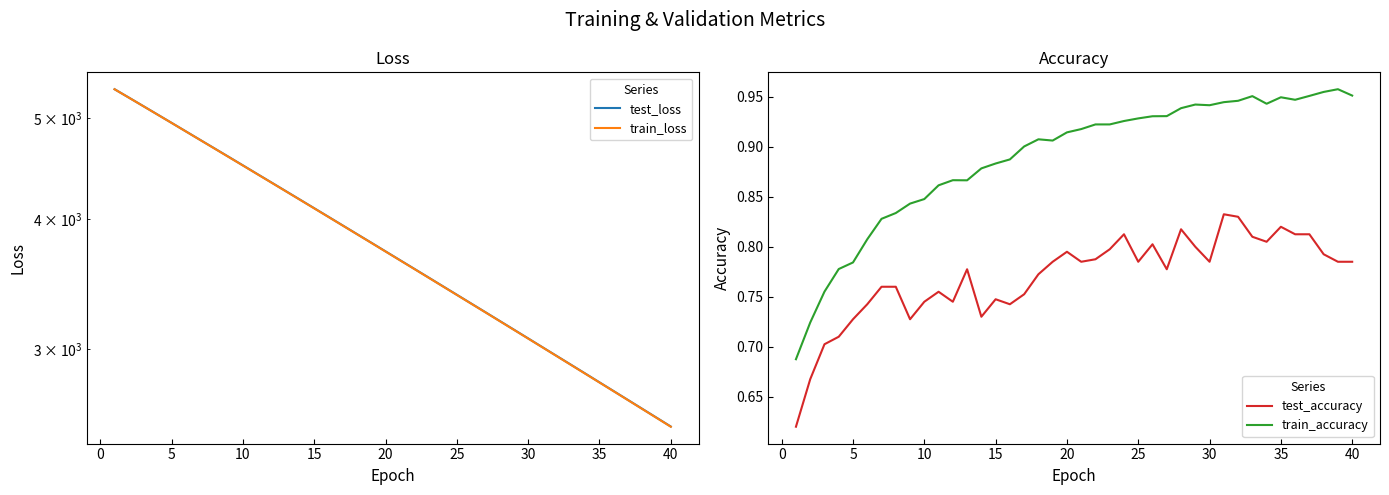

True or false: train_loss and test_accuracy cross at least once.

False